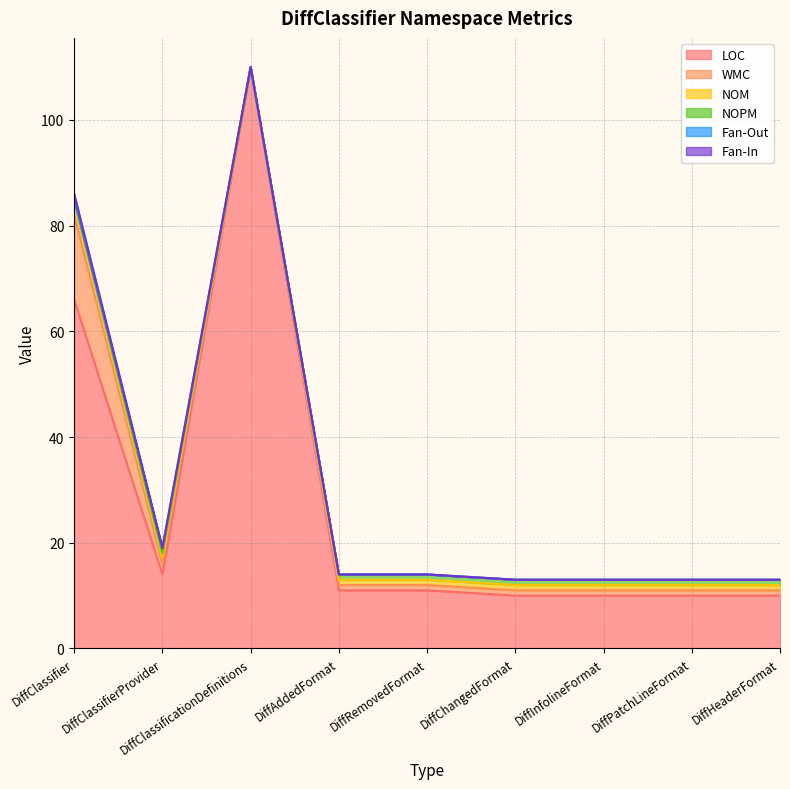

At which label does WMC first exceed 1?

DiffClassifier